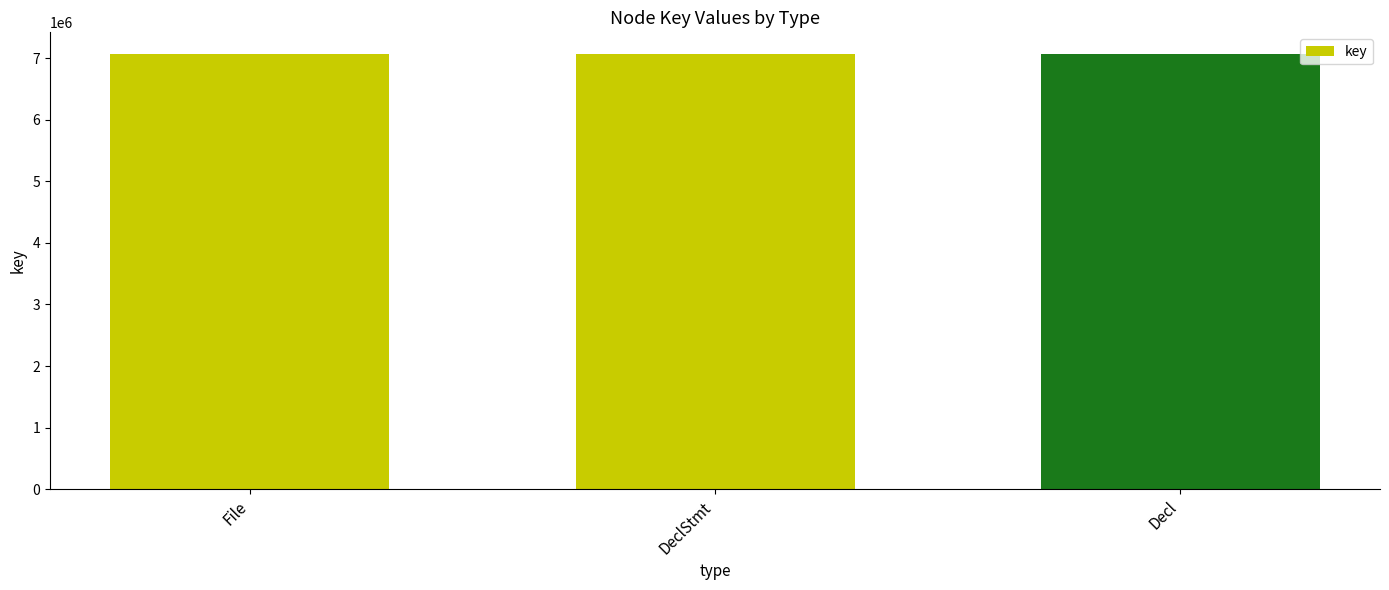

What is the sum of all values?

21196197.9